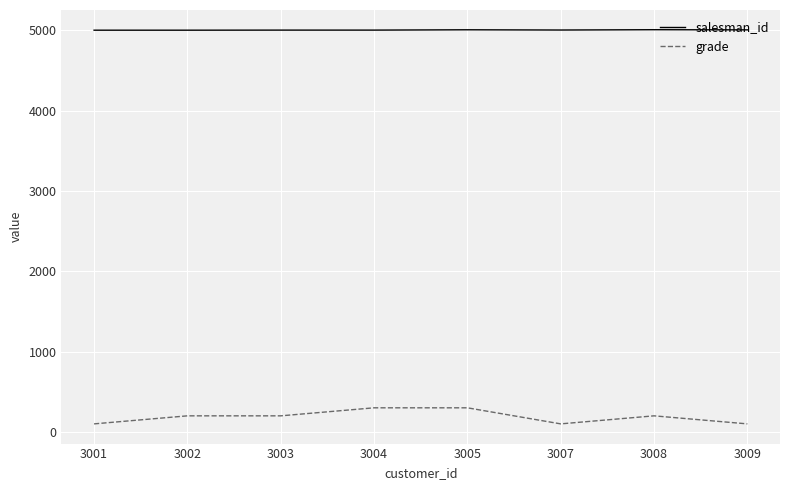

What is the lowest value of the salesman_id series?

5001